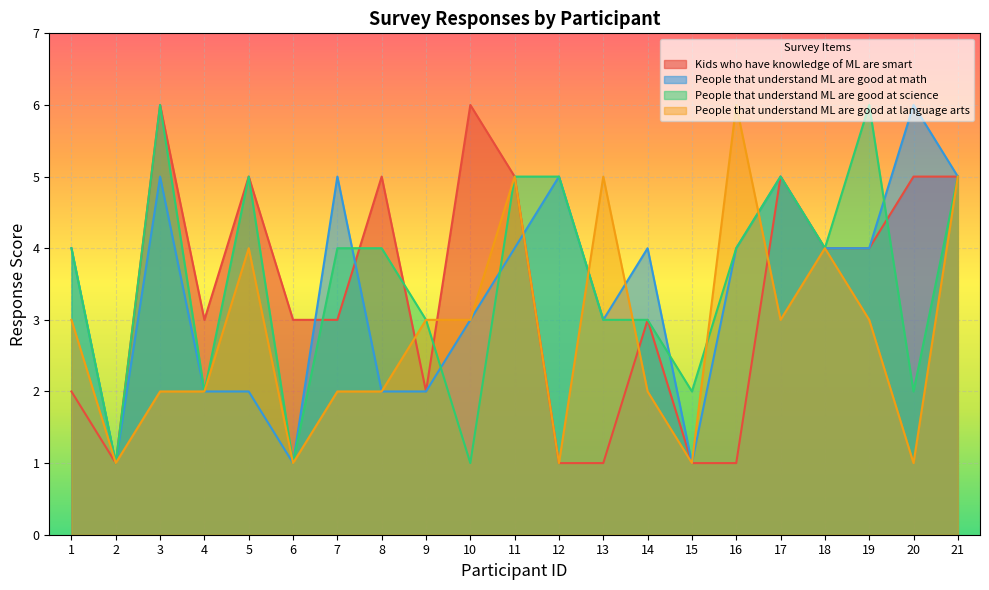

True or false: Kids who have knowledge of ML are smart and People that understand ML are good at math intersect in this chart.

True